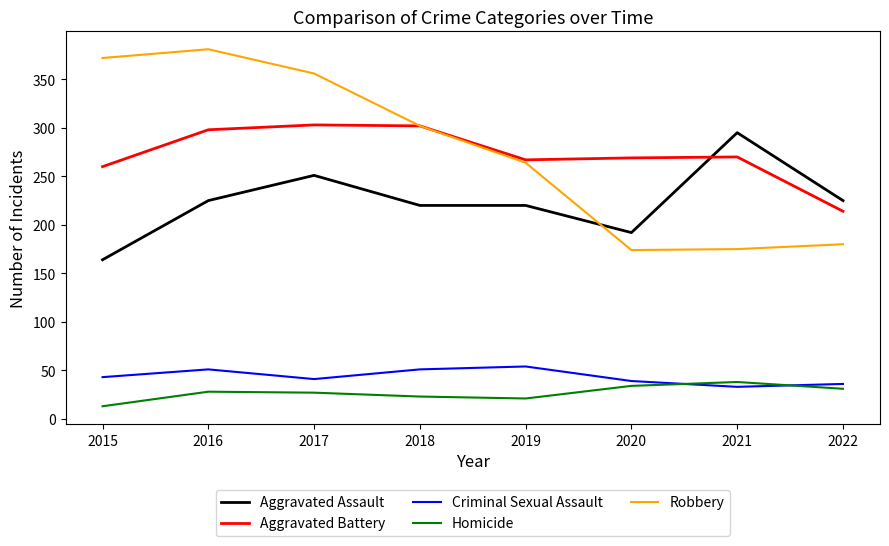

The value of Criminal Sexual Assault at 2019 is 28. True or false?

False